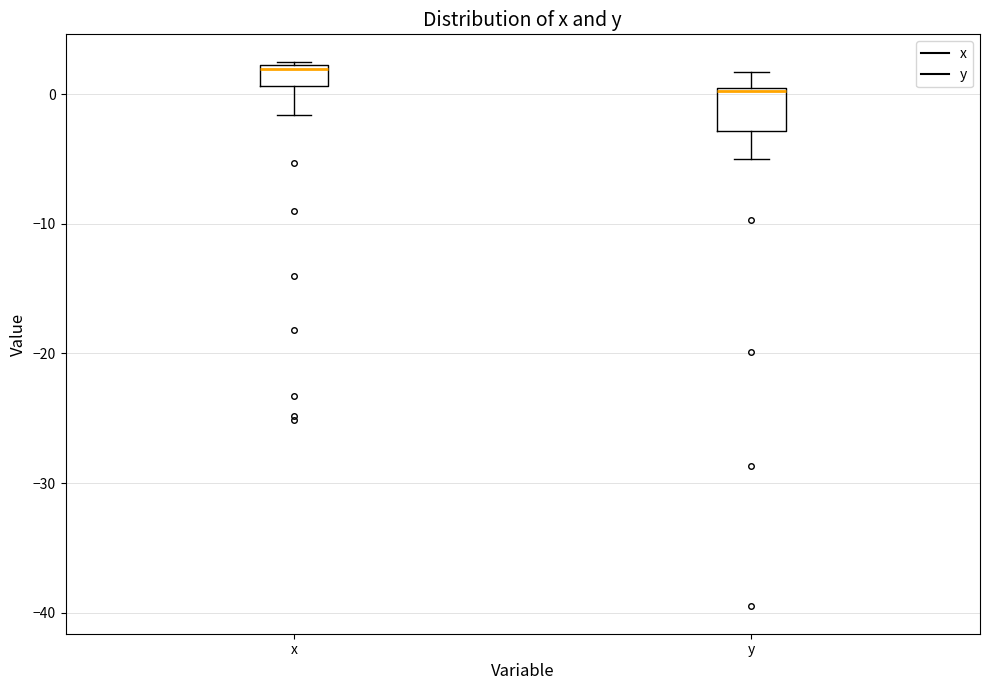

Reading left to right, transcribe this box plot: for each box, give where its median line is, the range the box spans, and where its two whiskers end, as read against the y-axis. The values are not printed on the chart, so give them approximately, as read against the axis.

x: median 2 (just below the box's upper edge), box 1 to 2, whiskers -2 to 3
y: median 0, box -3 to 1, whiskers -5 to 2